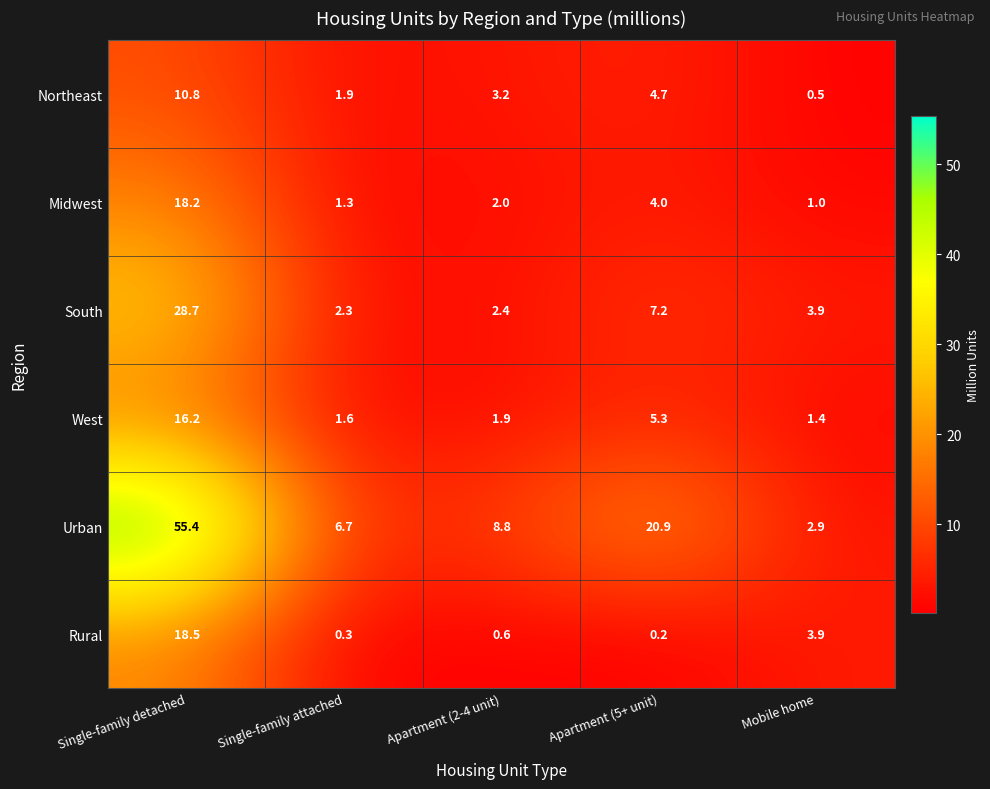

Reading left to right, list all the values displayed in this chart.

Northeast: 10.8	1.9	3.2	4.7	0.5
Midwest: 18.2	1.3	2.0	4.0	1.0
South: 28.7	2.3	2.4	7.2	3.9
West: 16.2	1.6	1.9	5.3	1.4
Urban: 55.4	6.7	8.8	20.9	2.9
Rural: 18.5	0.3	0.6	0.2	3.9